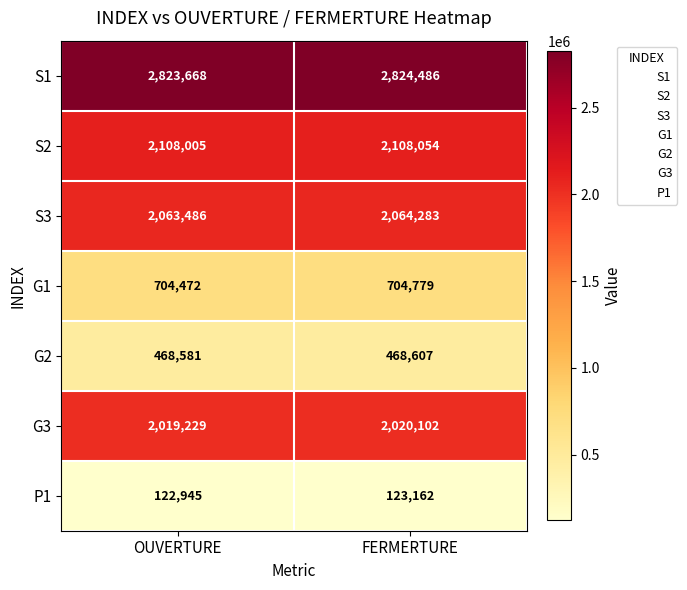

What is the smallest value displayed?

122945